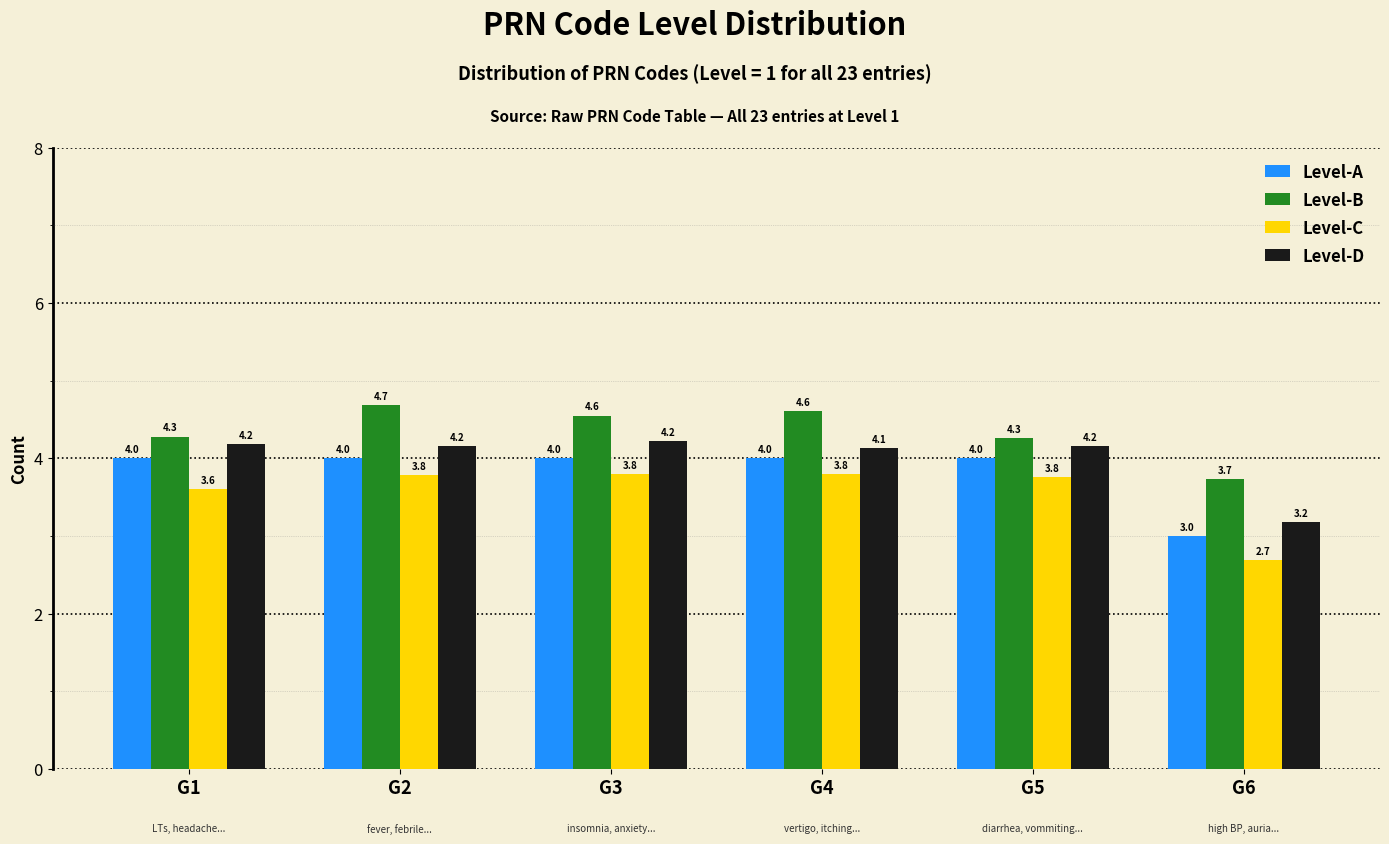

Reading left to right, transcribe all the data shown in this chart.

Level-A: 4.0	4.0	4.0	4.0	4.0	3.0
Level-B: 4.3	4.7	4.6	4.6	4.3	3.7
Level-C: 3.6	3.8	3.8	3.8	3.8	2.7
Level-D: 4.2	4.2	4.2	4.1	4.2	3.2